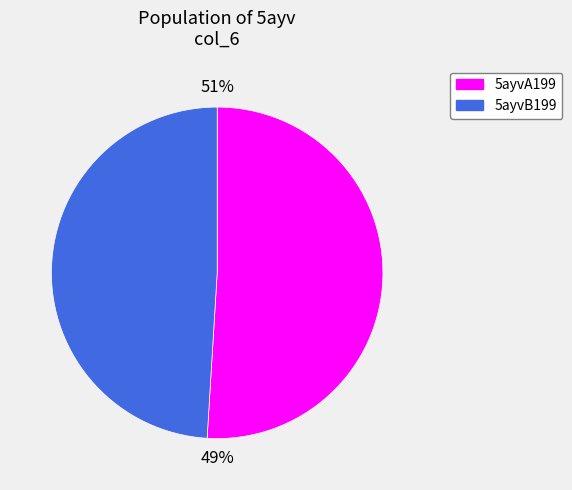

What percentage do 5ayvA199 and 5ayvB199 together represent?

100.0%